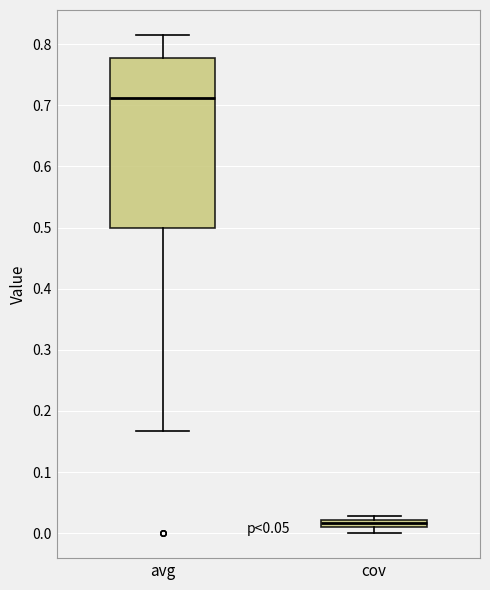

Where is the upper edge of the box for cov on the y-axis? The values are not printed on the chart, so give them approximately, as read against the axis.

0.02